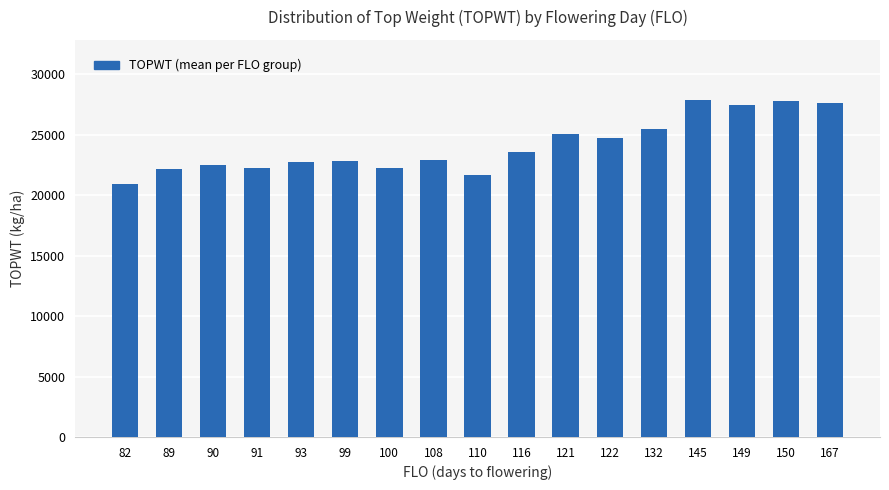

How many series are shown in this chart?

1